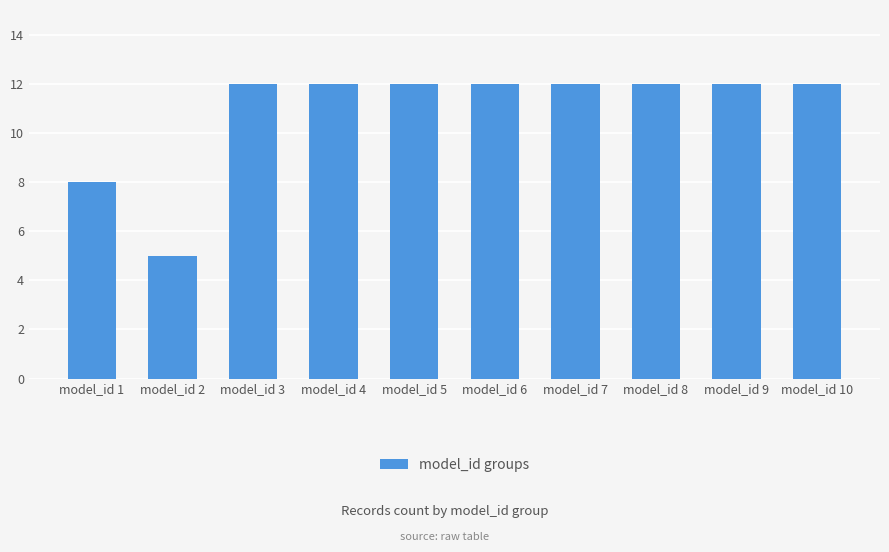

Reading left to right, list all the values displayed in this chart.

model_id 1=8	model_id 2=5	model_id 3=12	model_id 4=12	model_id 5=12	model_id 6=12	model_id 7=12	model_id 8=12	model_id 9=12	model_id 10=12